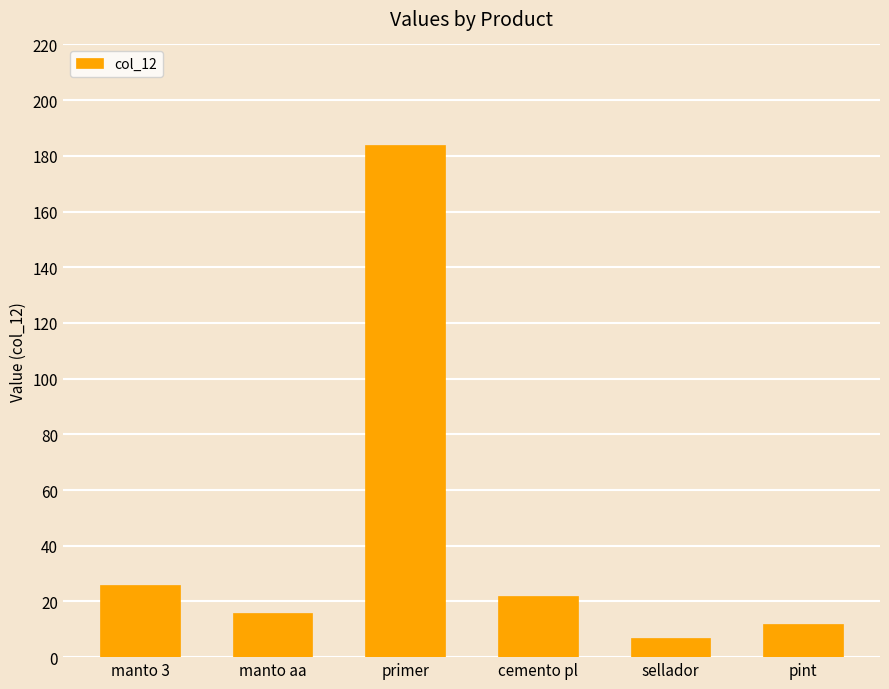

Which category has the highest value across all series?

primer